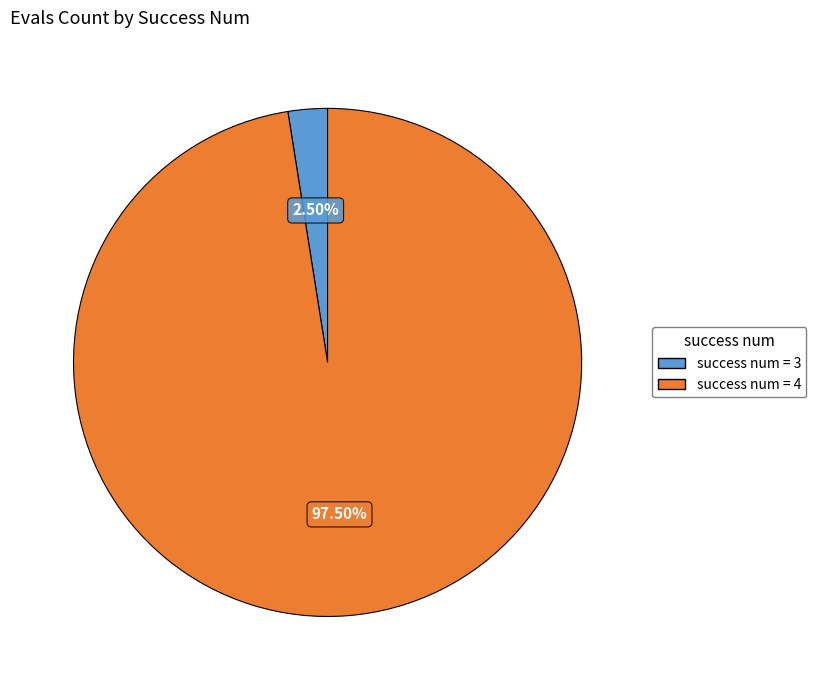

Does any single category account for the majority?

Yes